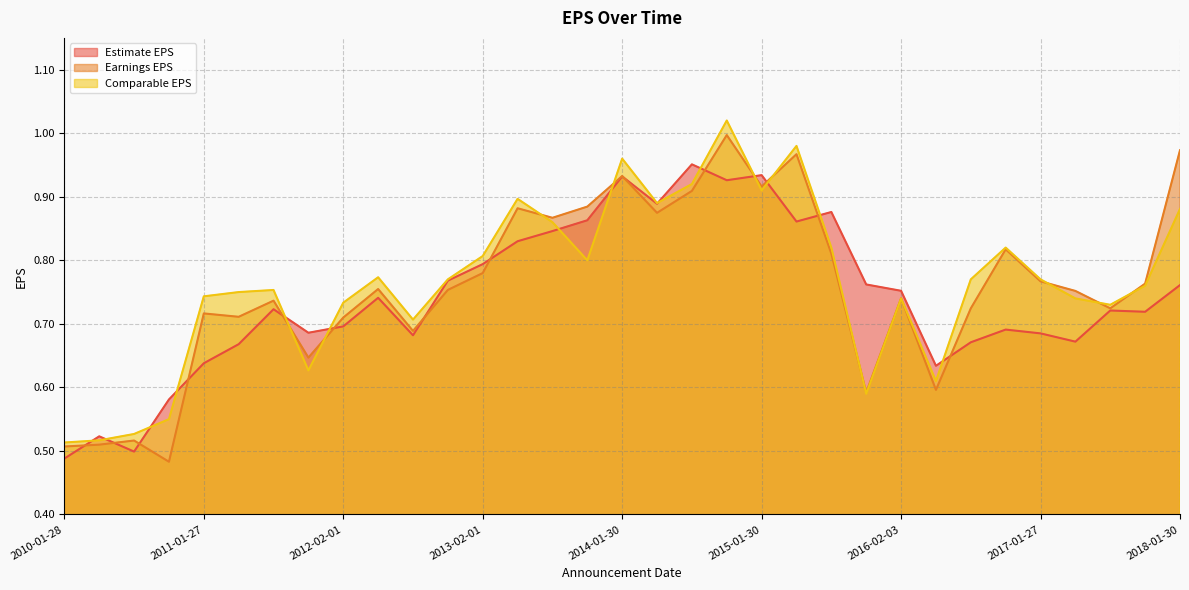

What is the spread (max minus min) of values at 2017-01-27?

0.1